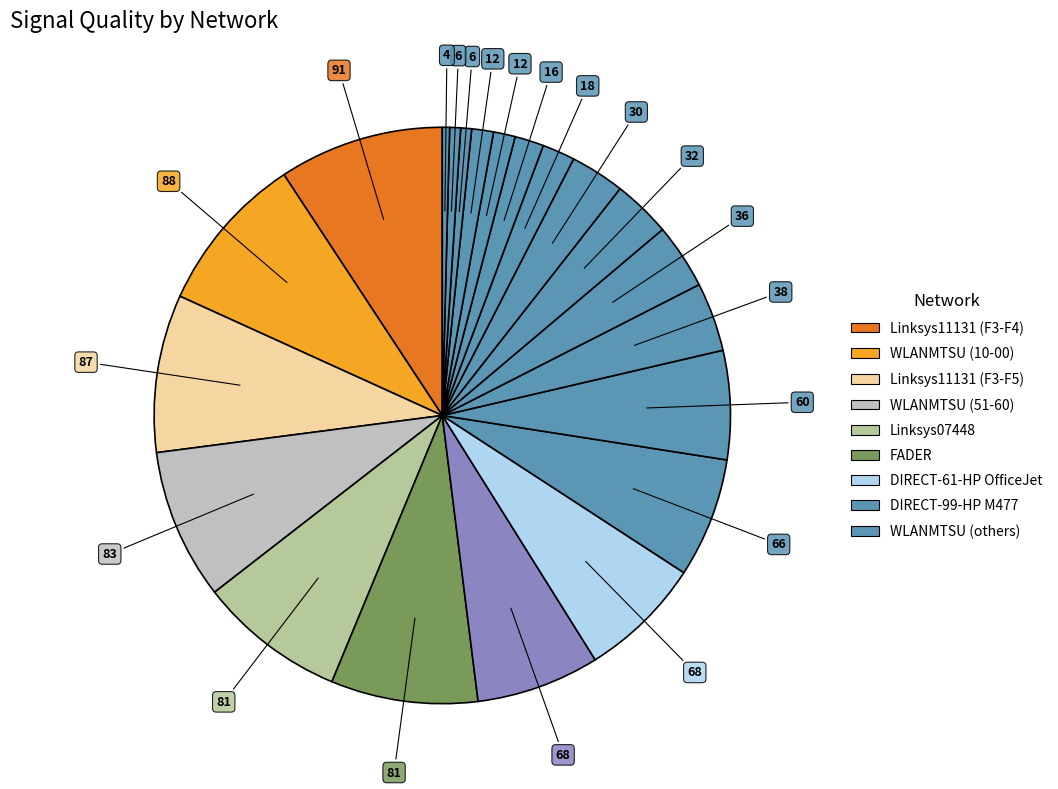

How many segments does this pie chart have?

21